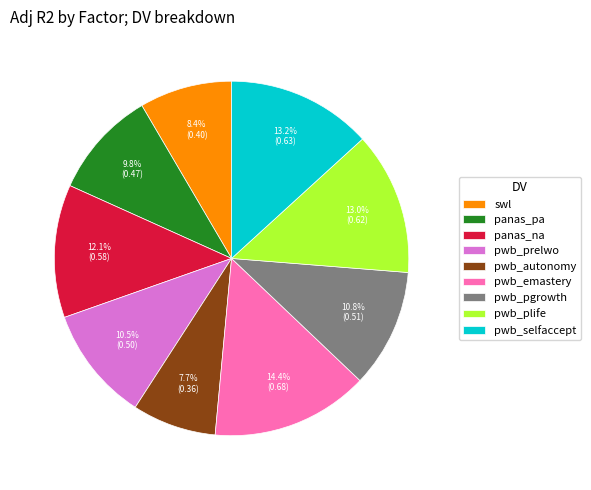

To the nearest percent, what is the difference between the pwb_selfaccept and pwb_prelwo slice percentages?

3%